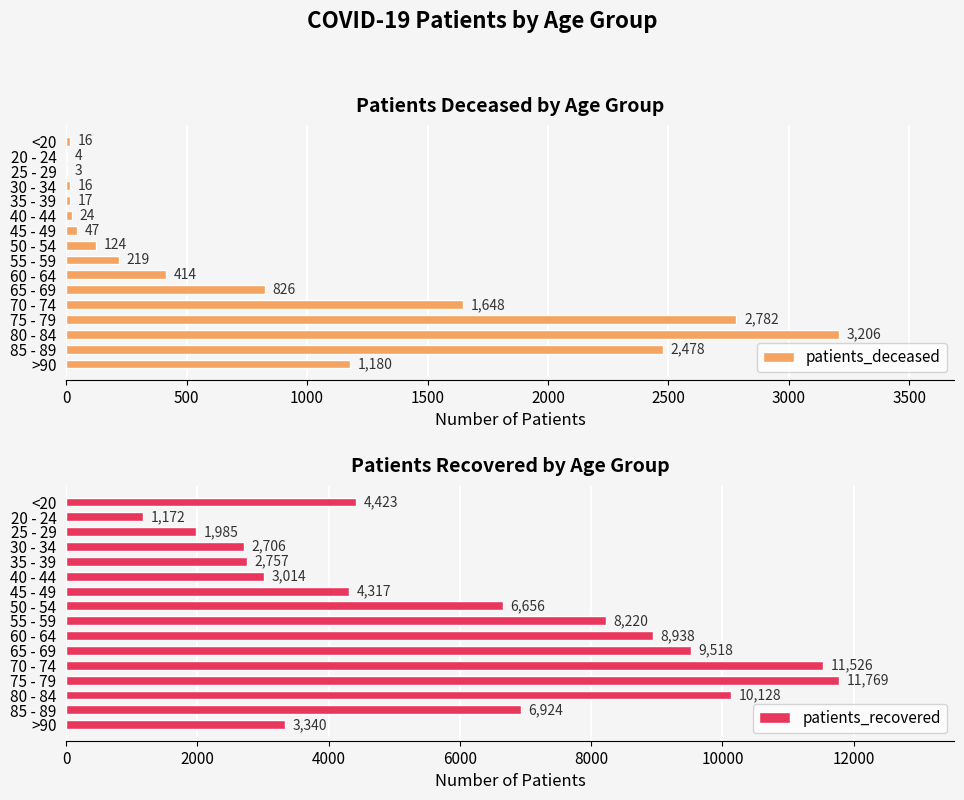

What is the sum of the patients_deceased values at 85 - 89 and 70 - 74?

4126